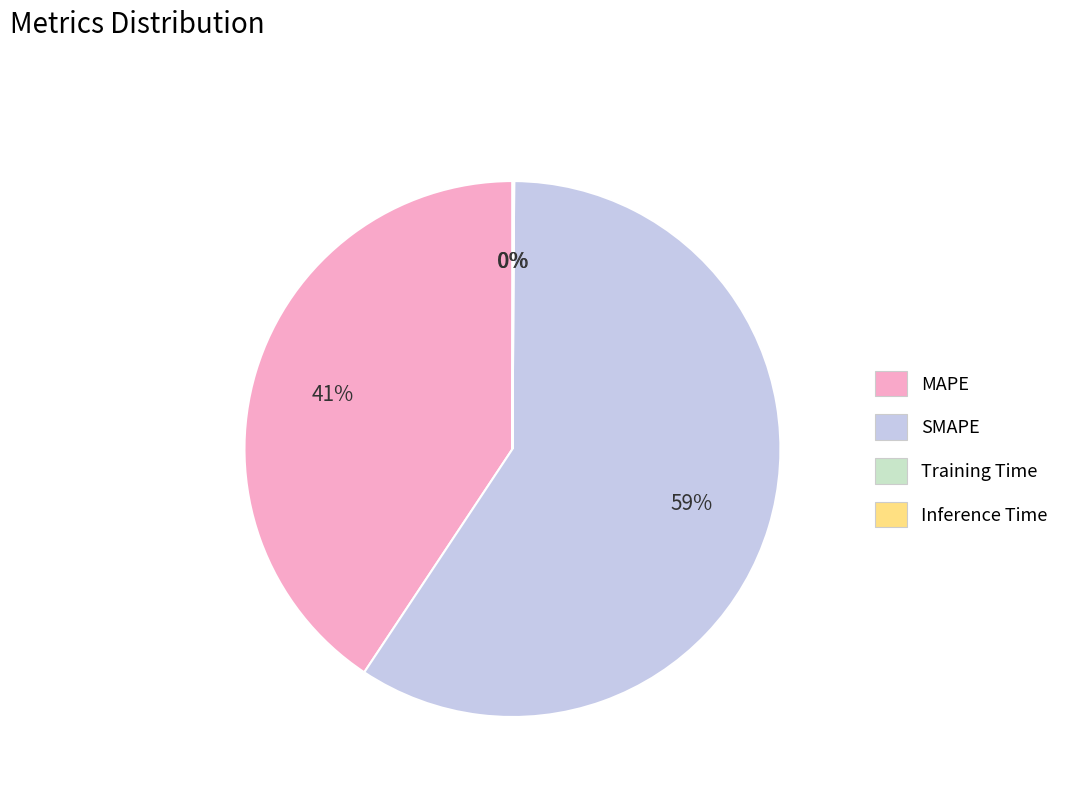

To the nearest percent, what is the average slice percentage?

25%